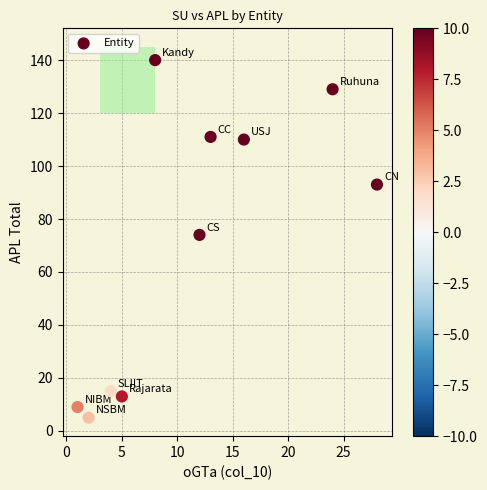

What Y value in the scatter plot is closest to 72?

74